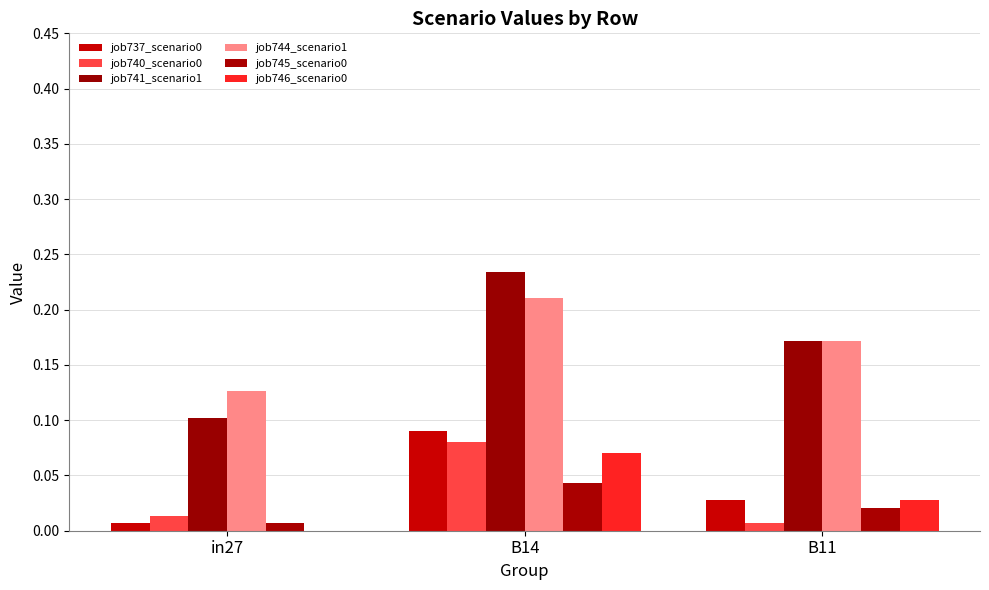

How many categories are shown in the chart?

3